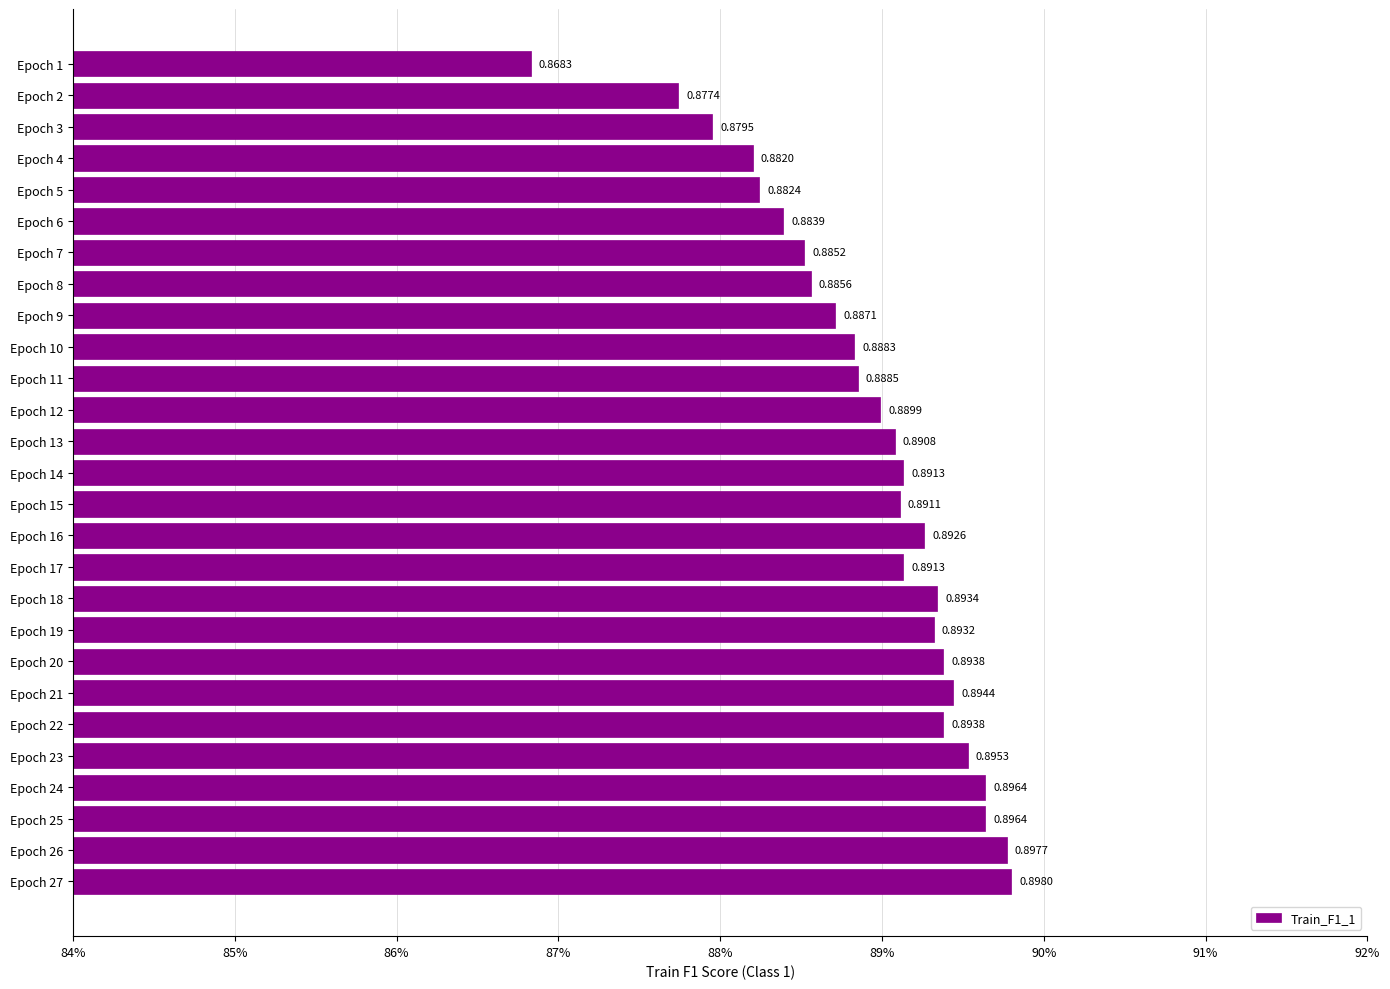

Are the bars horizontal?

Yes